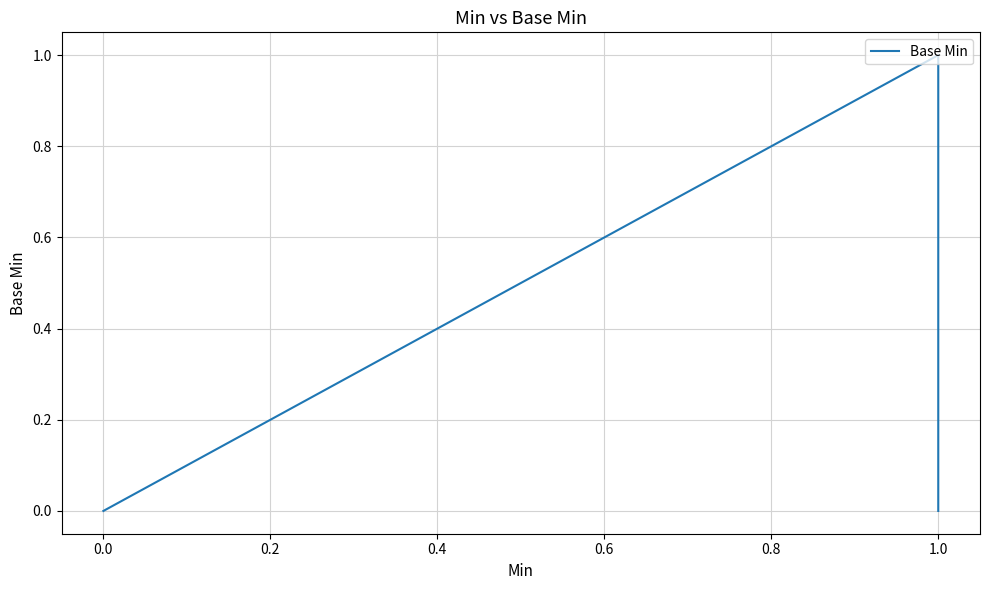

What position from the left is 0.0?

2